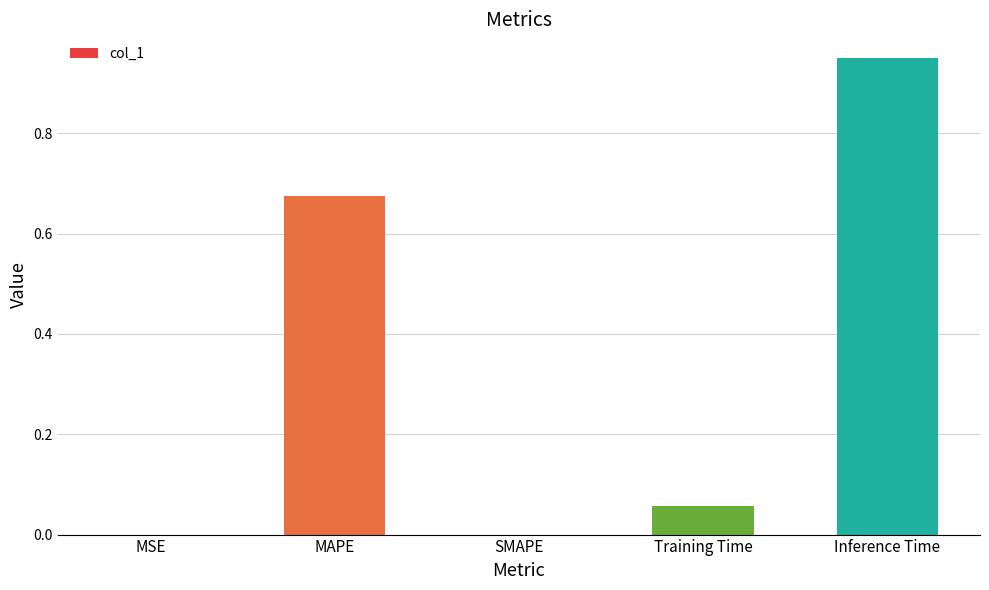

What is the sum of all values?

1.7